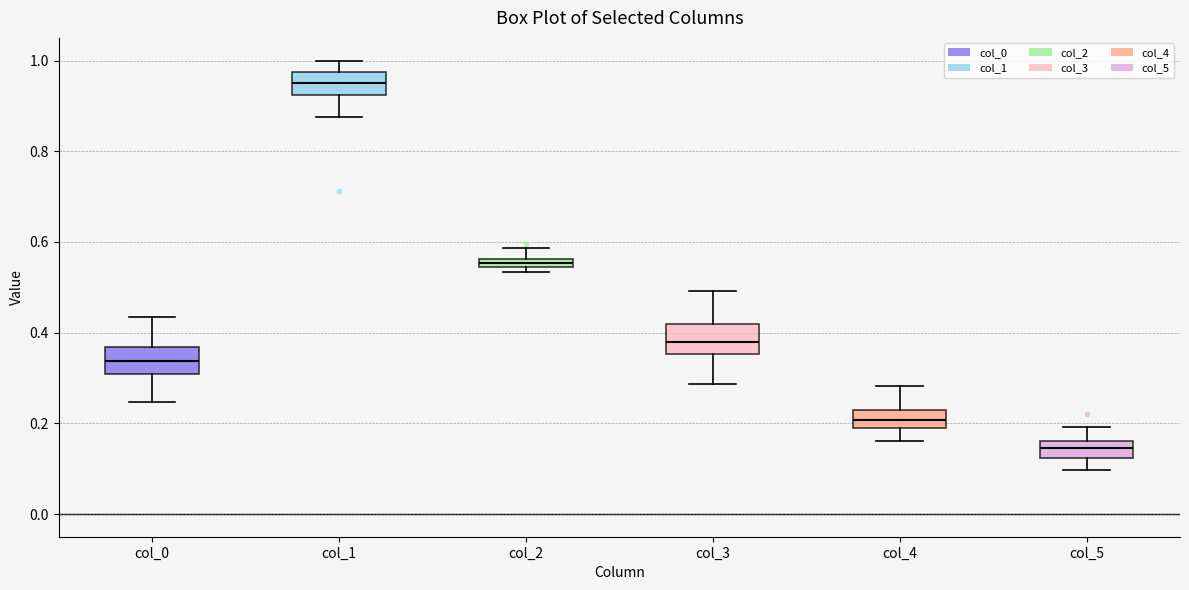

Where does the lower whisker of the box for col_0 end on the y-axis? The values are not printed on the chart, so give them approximately, as read against the axis.

0.24